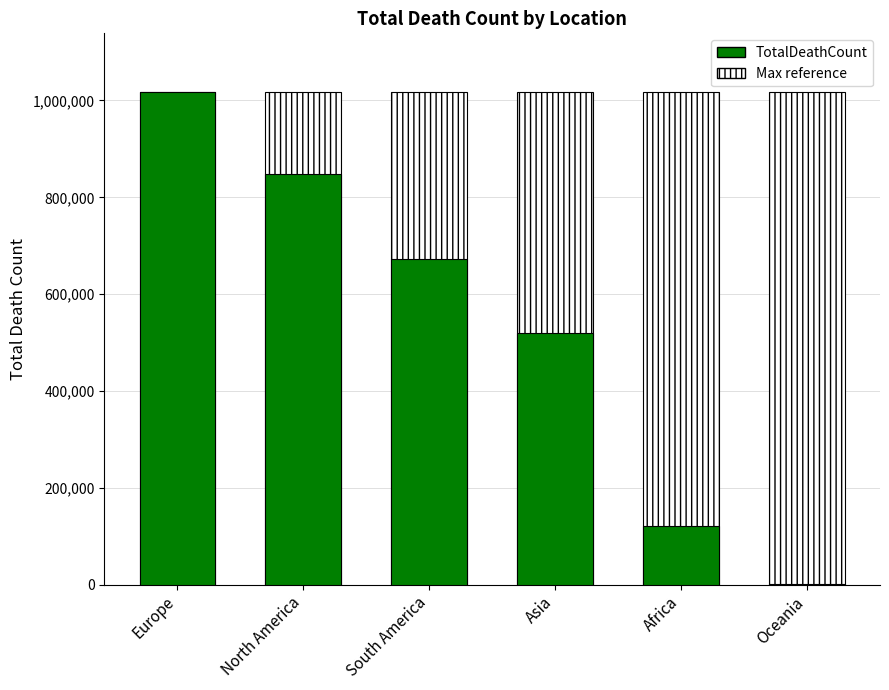

List the labels in order of value, smallest first.

Oceania, Africa, Asia, South America, North America, Europe